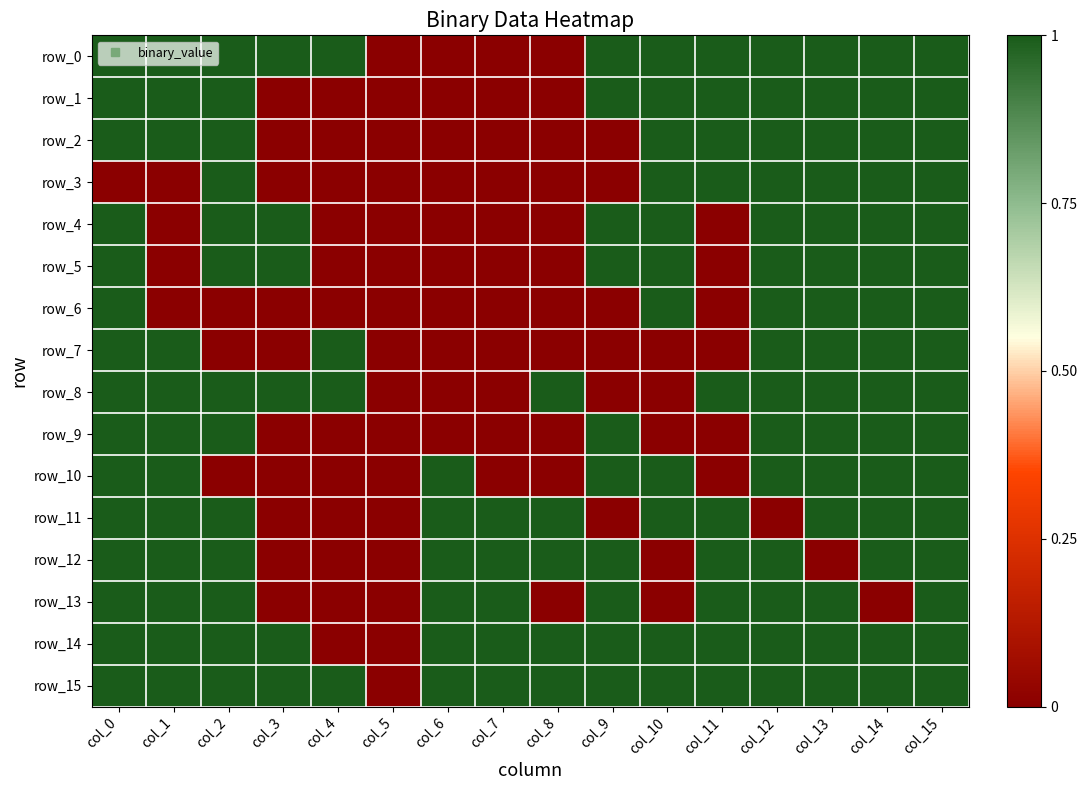

Count the number of data series in this chart.

16